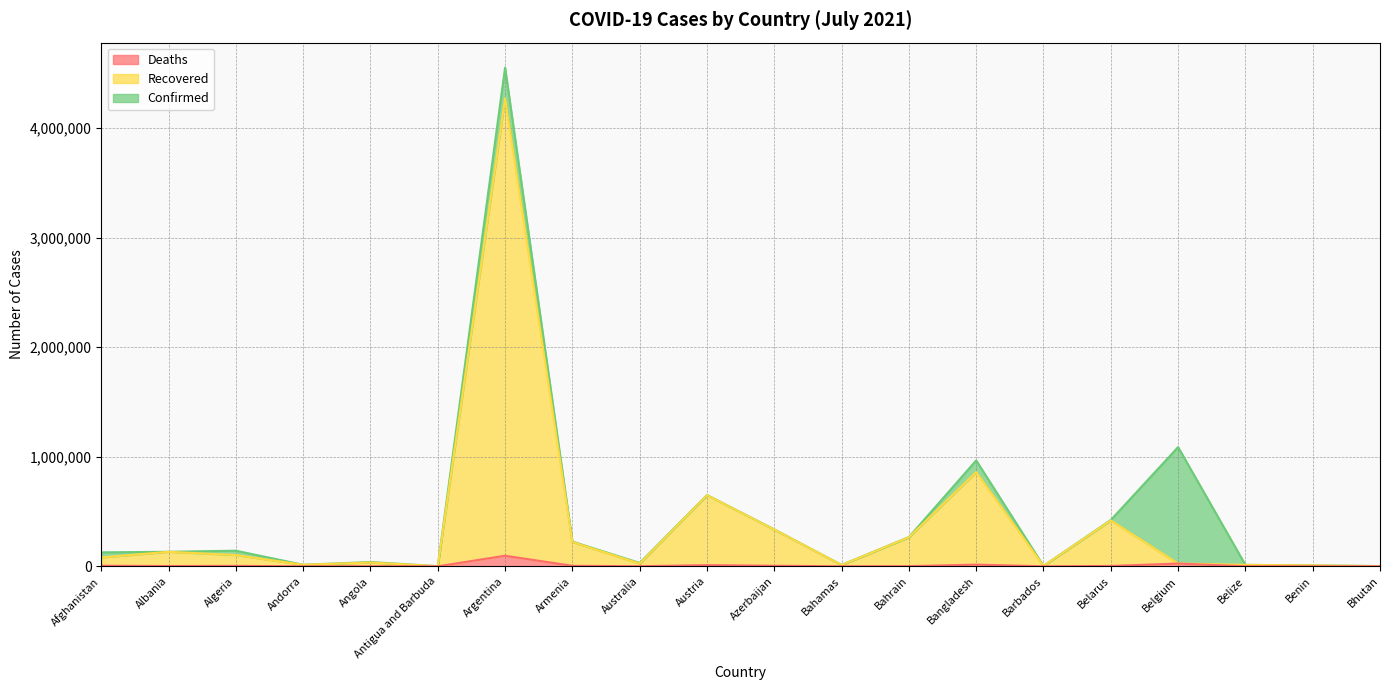

Reading right to left, list all the values displayed in this chart.

Confirmed: 2210	8199	13391	1088363	422521	4086	966406	266685	12808	336557	650901	30832	225661	4552750	1265	39300	13991	142447	132544	127464
Recovered: 1892	8104	13059	25190	418567	4055	859907	265026	11875	335491	649174	24754	221780	4272377	1264	34654	13879	102876	132489	80674
Deaths: 1	104	330	25190	3204	47	15392	1366	246	4978	10718	910	4530	96521	42	915	127	3775	2456	5360